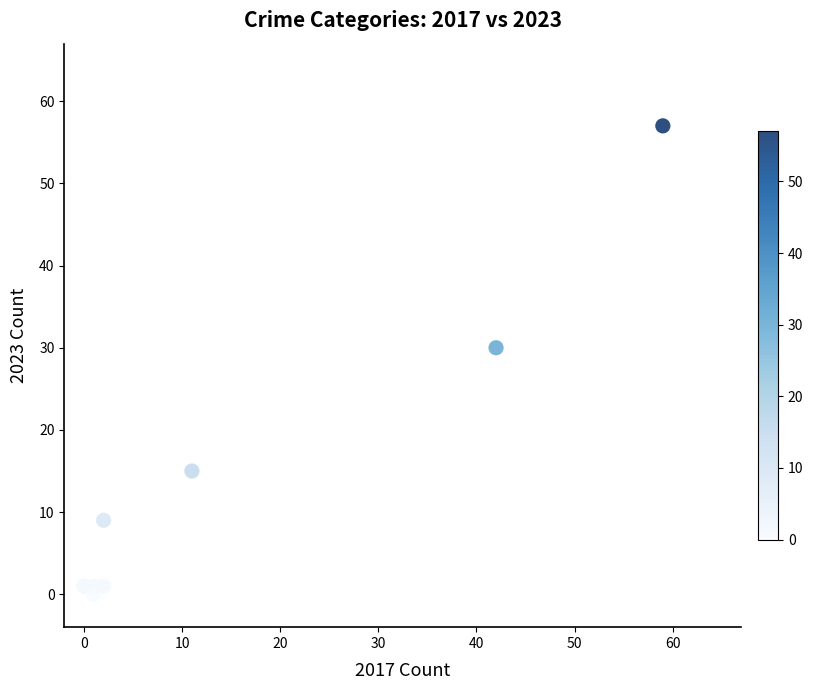

What Y value in the scatter plot is closest to 28?

30